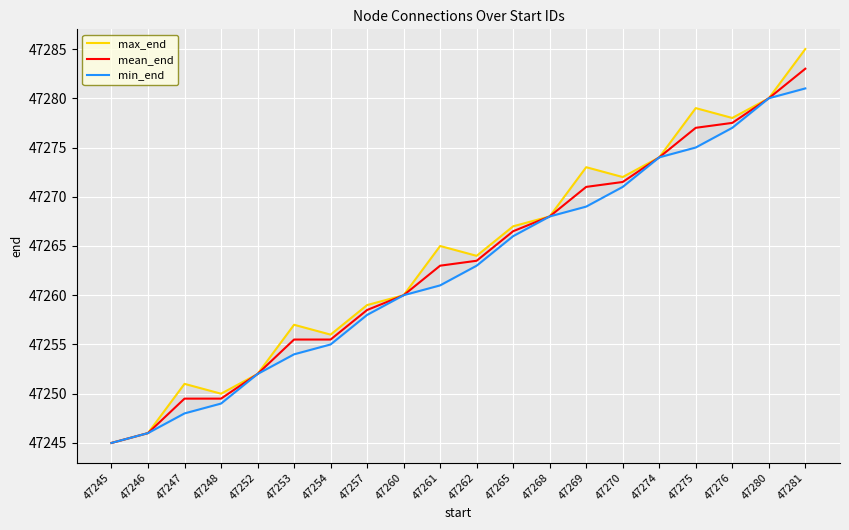

Which category has the lowest value in the mean_end series?

47245